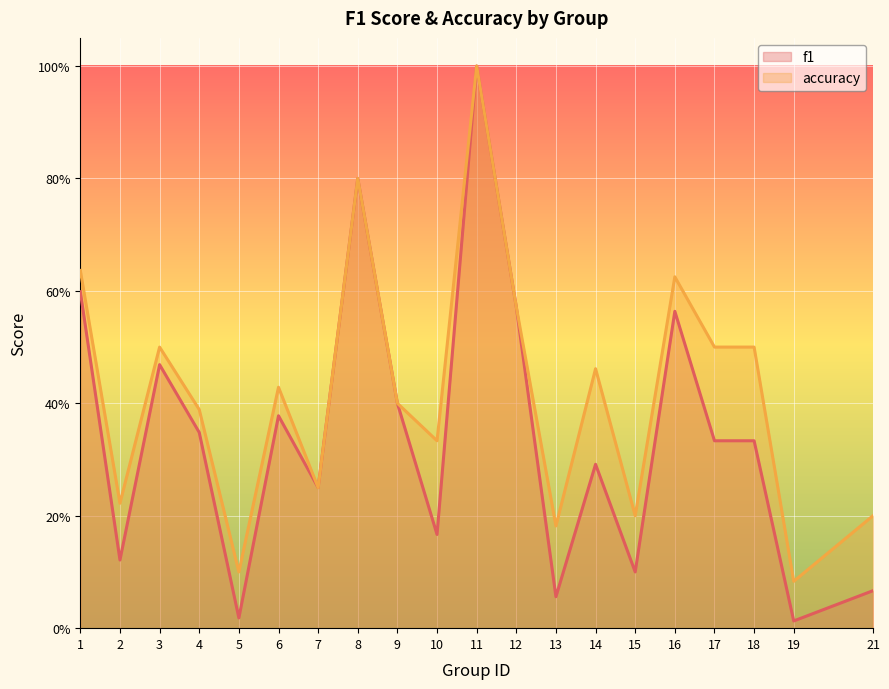

Which series has the largest total across all categories?

accuracy